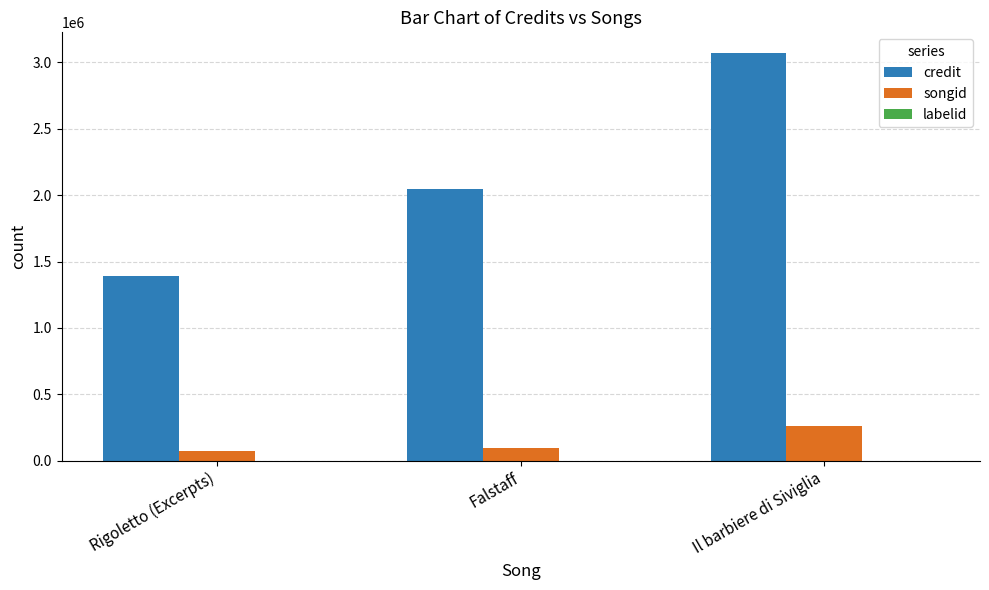

How many groups of bars are there?

3